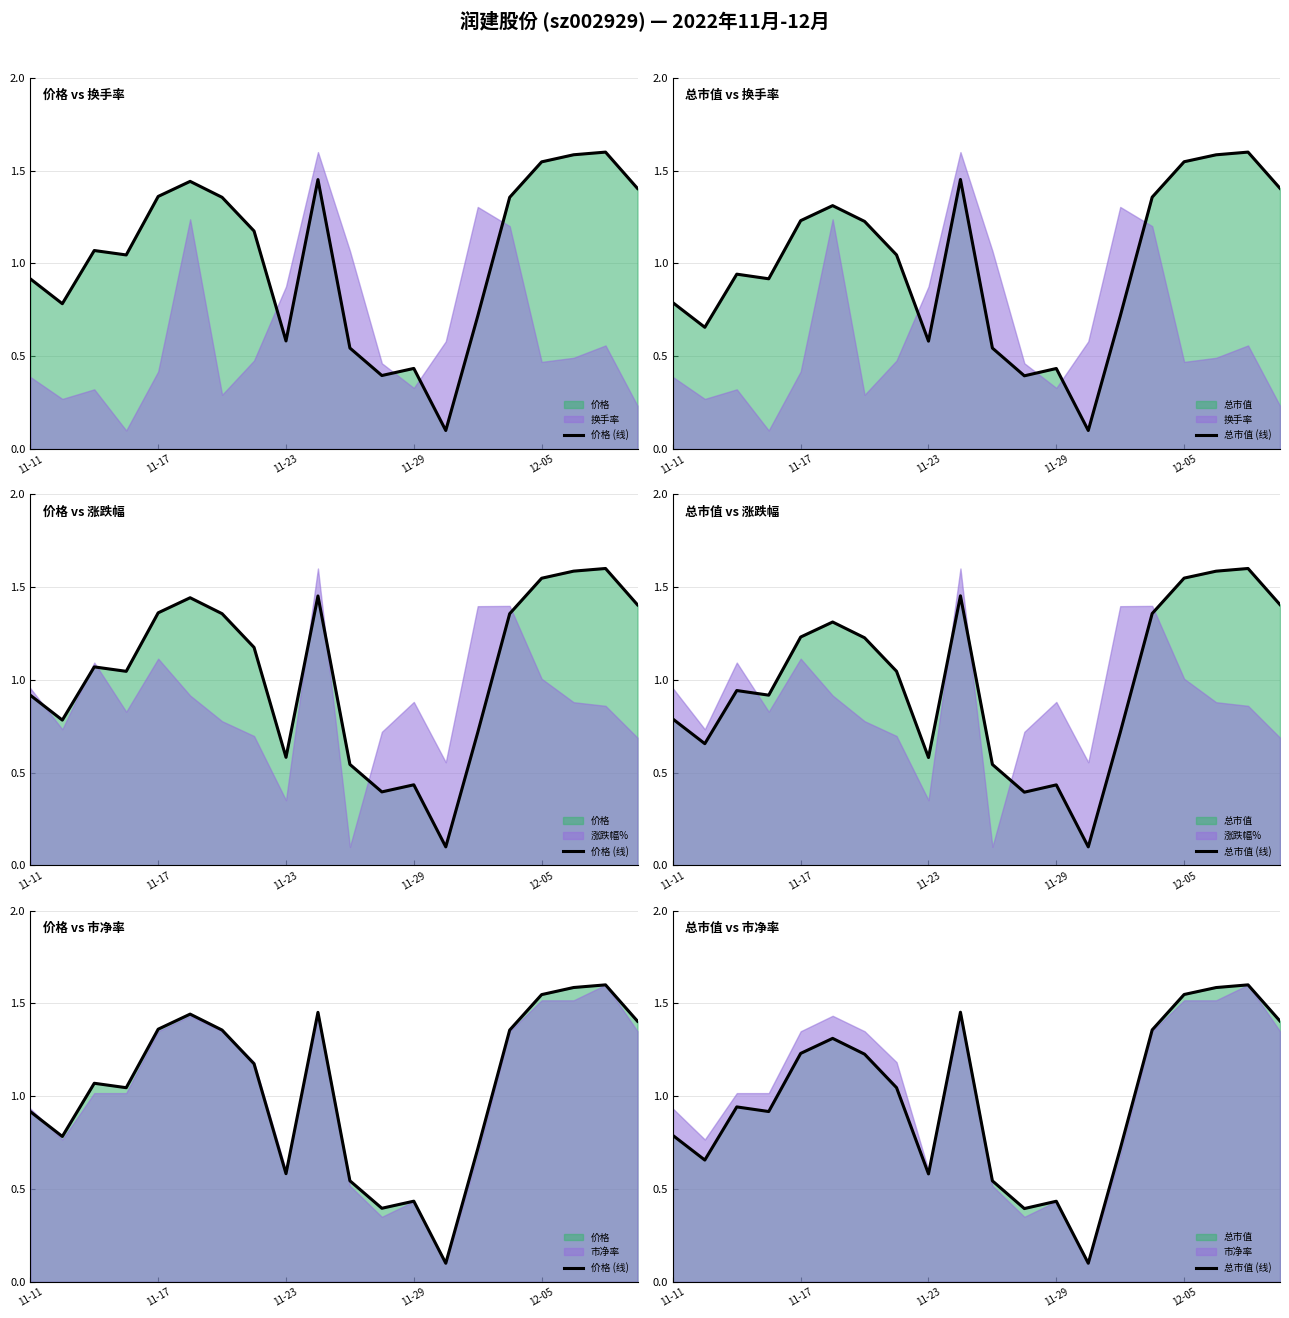

List the labels in order of 总市值 (线) value, smallest first.

13, 11, 12, 10, 8, 11-17, 14, 11-11, 11-29, 11-23, 7, 6, 12-05, 5, 15, 19, 9, 16, 17, 18